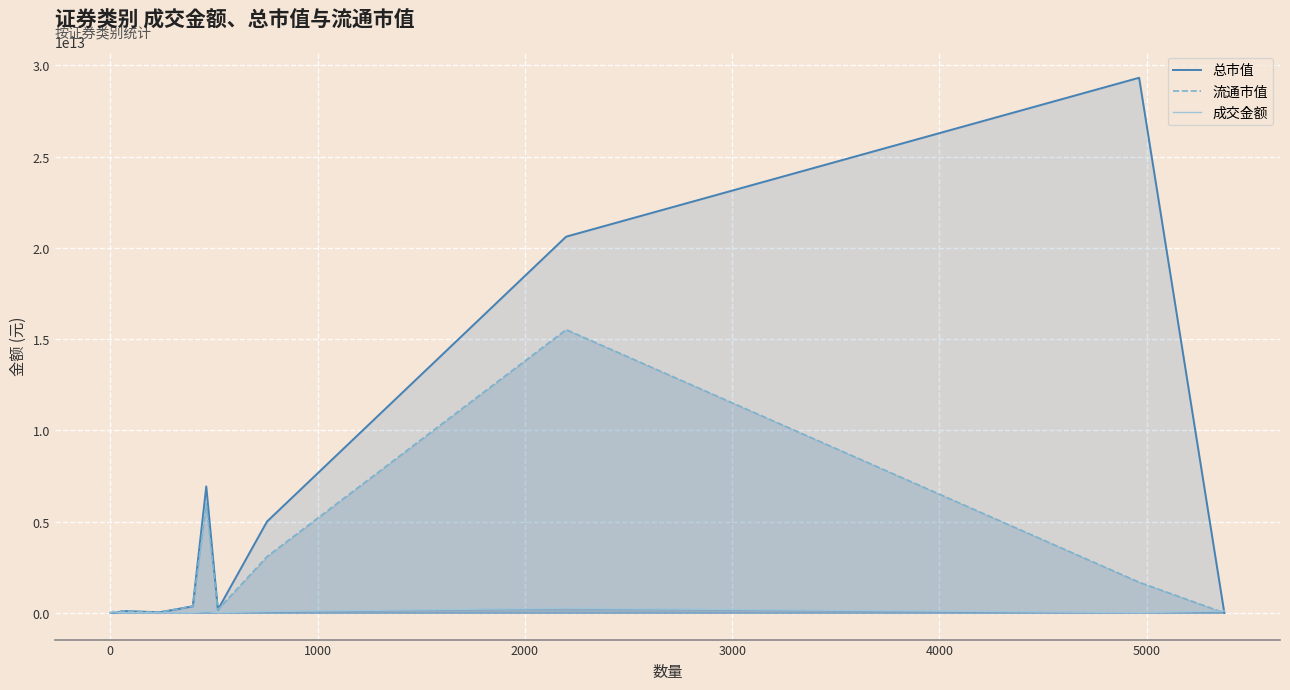

What are all the series names shown in the legend?

总市值, 流通市值, 成交金额